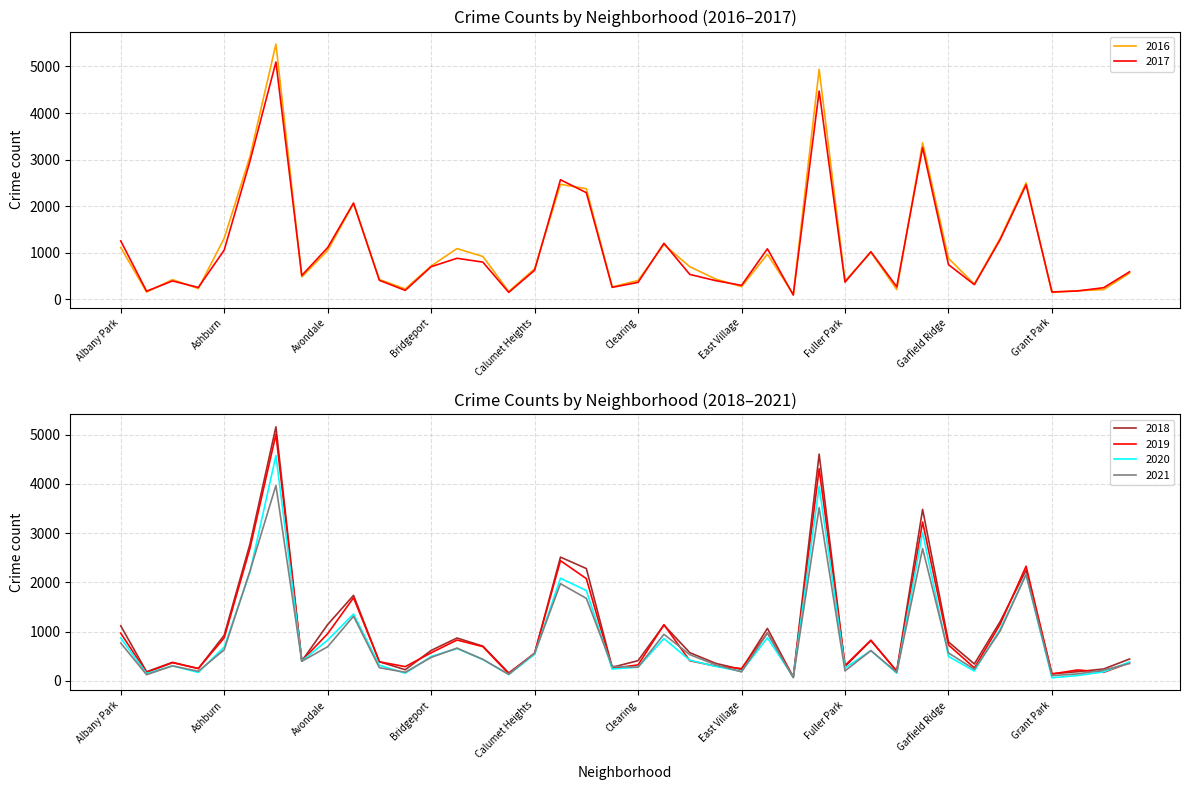

Where is the first local minimum for 2017?

Andersonville